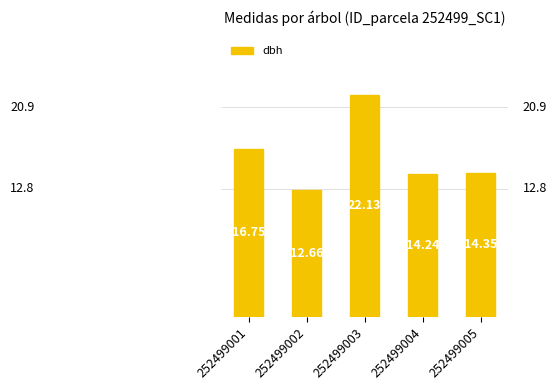

How many values exceed 14?

4